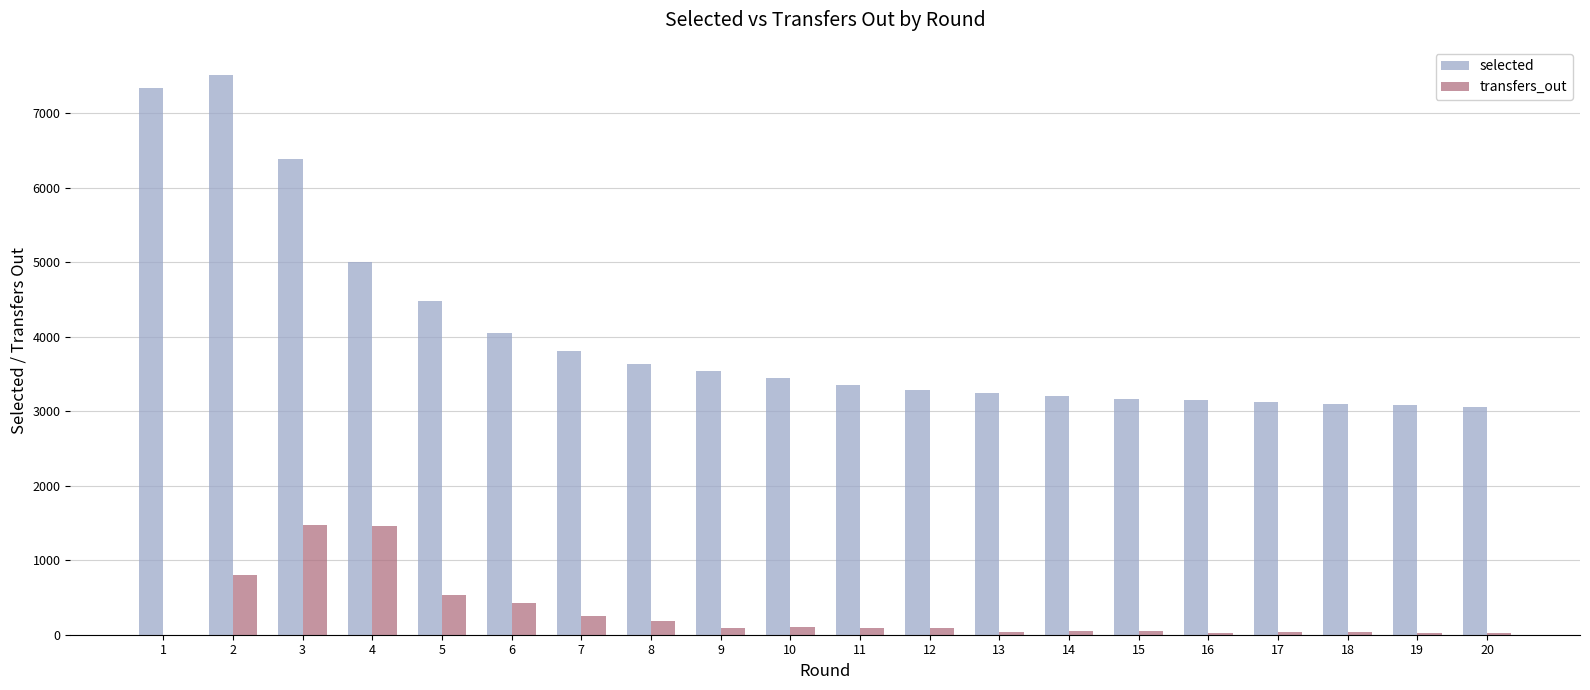

Which series changed the most between 1 and 13?

selected